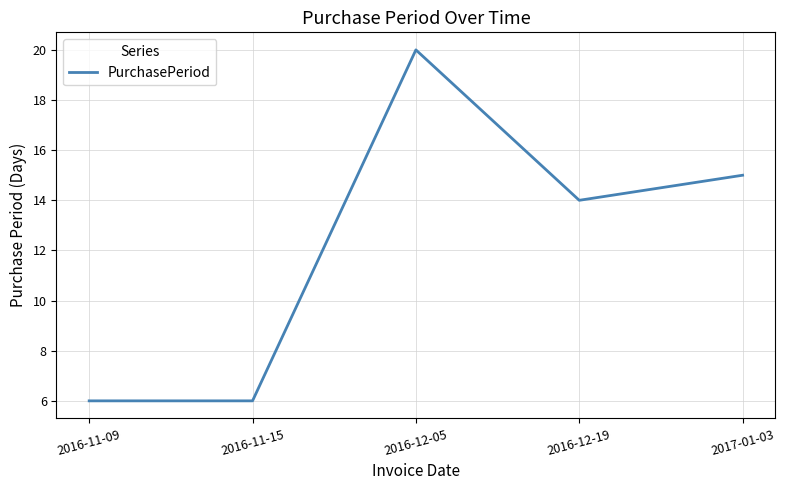

Read the value at 2016-11-15, to the nearest 5.

5